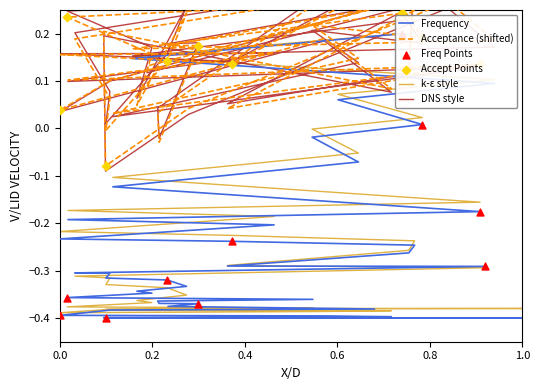

Is the value of Frequency at 694 greater than the value of Acceptance at 297?

No